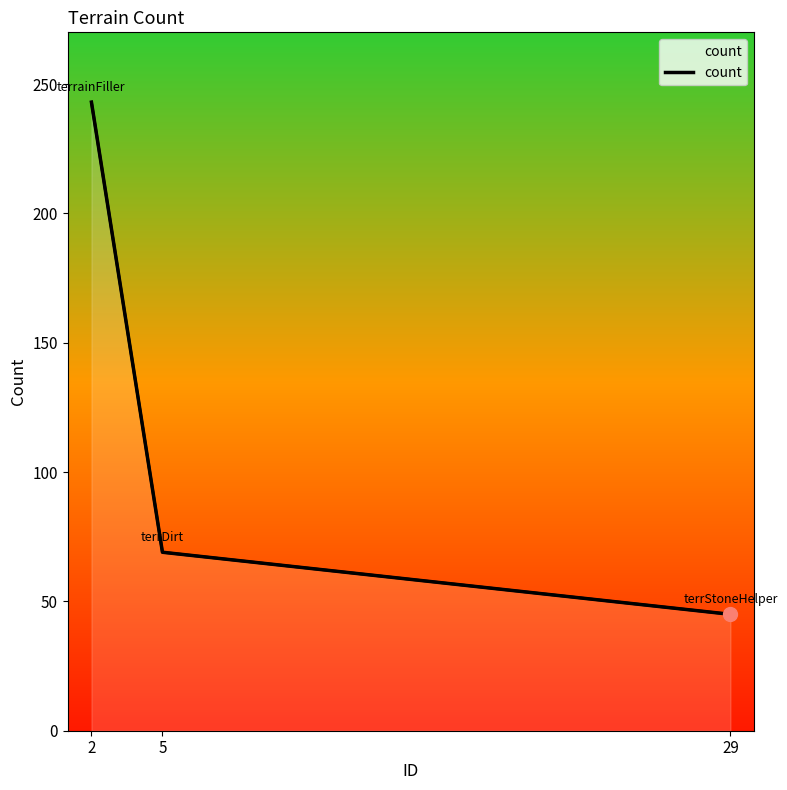

What is the difference between the values at 2 and 5?

174